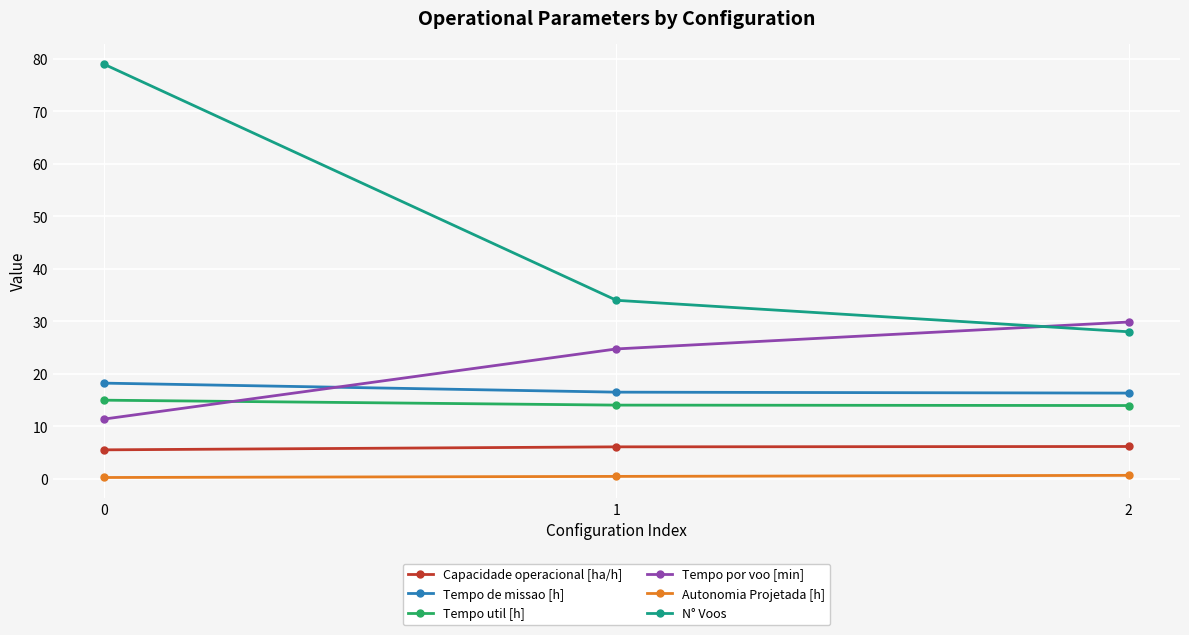

Which series has the largest total across all categories?

N° Voos